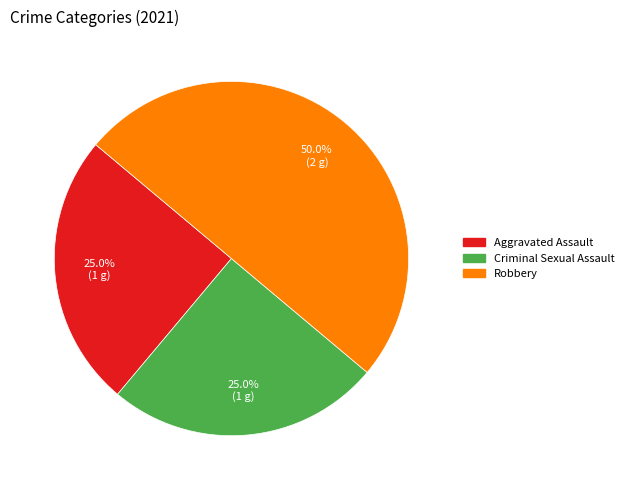

How many segments does this pie chart have?

3